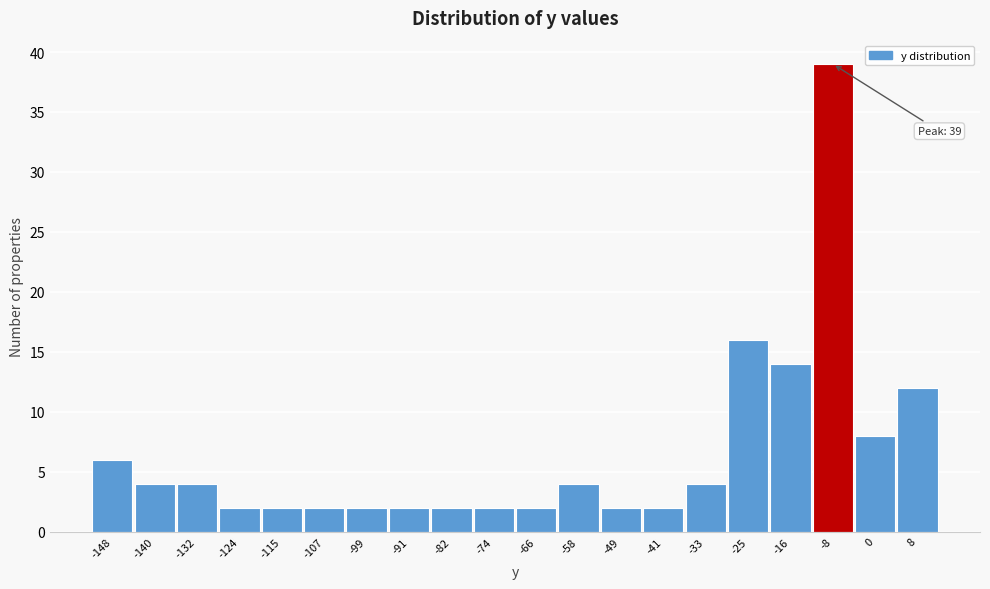

Reading right to left, extract all data points from this chart.

12	8	39	14	16	4	2	2	4	2	2	2	2	2	2	2	2	4	4	6